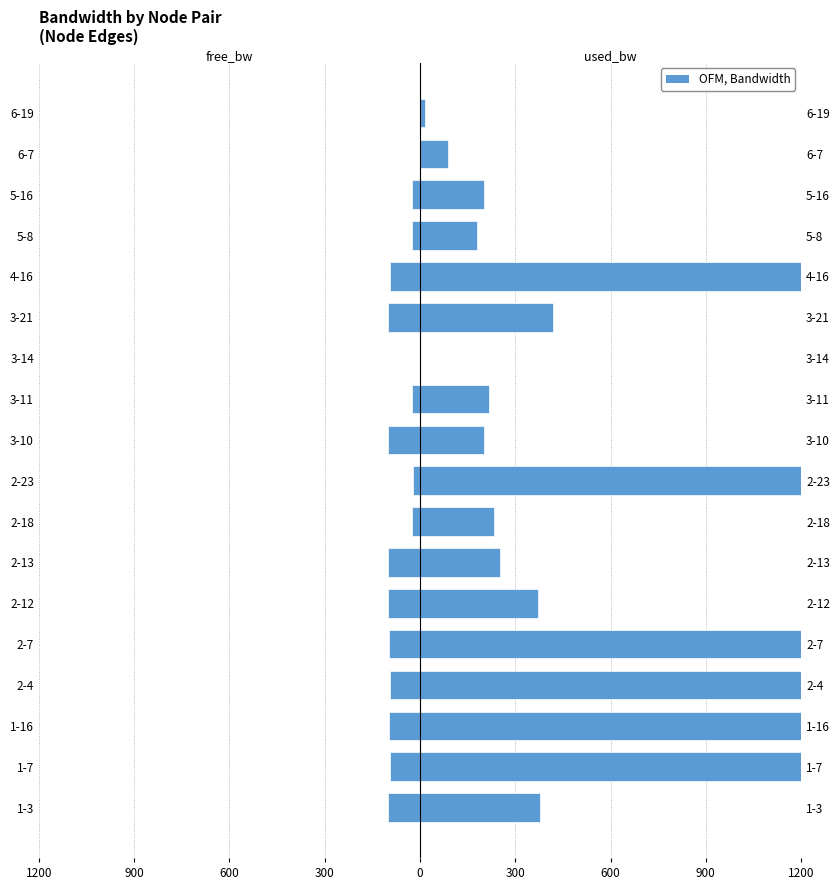

Which series has the largest range (max minus min)?

used_bw